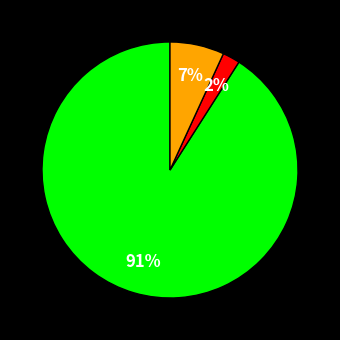

To the nearest percent, what is the average slice percentage?

33%